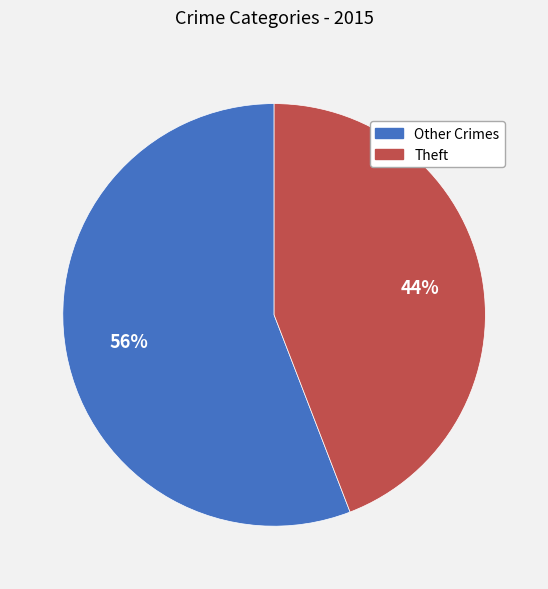

To the nearest percent, what is the average slice percentage?

50%